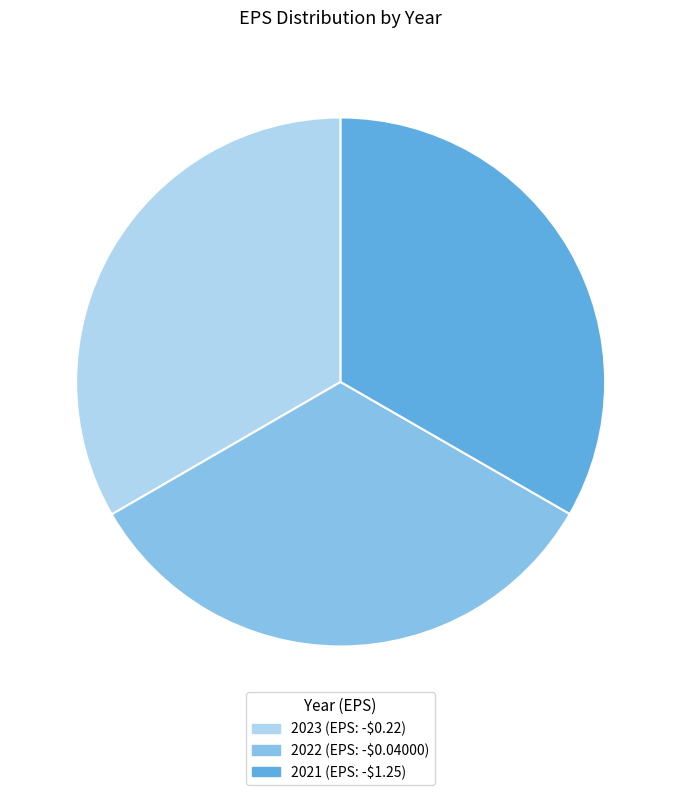

The 2021 (EPS: -$1.25) slice represents 19% of the pie. True or false?

False